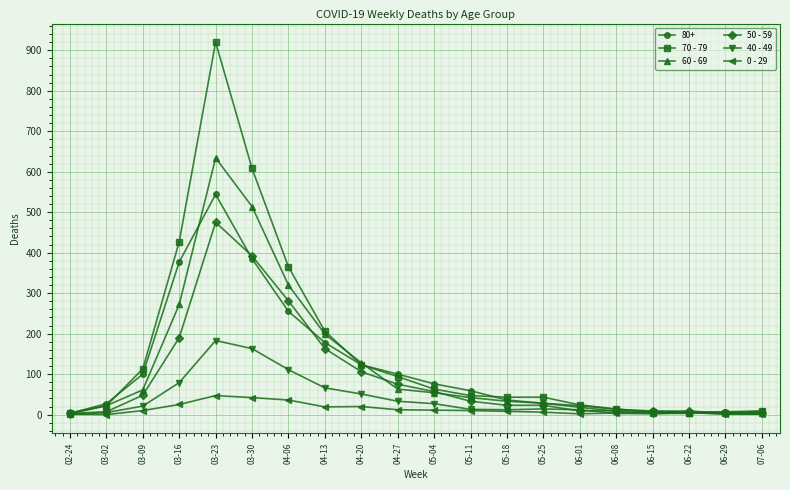

Which series changed the most between 03-09 and 06-22?

70 - 79